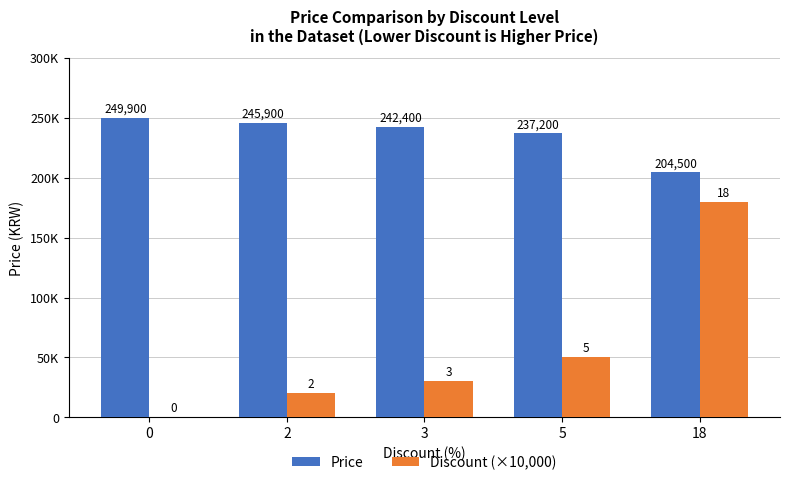

Reading left to right, list all the values displayed in this chart.

Price: 249900	245900	242400	237200	204500
Discount (×10,000): 0	20000	30000	50000	180000